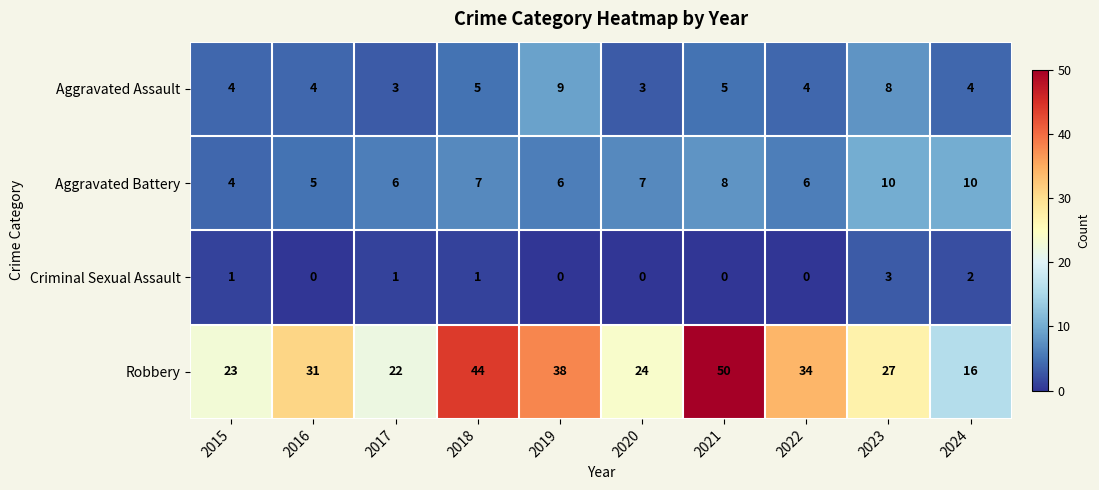

Which series has the largest total across all categories?

Robbery